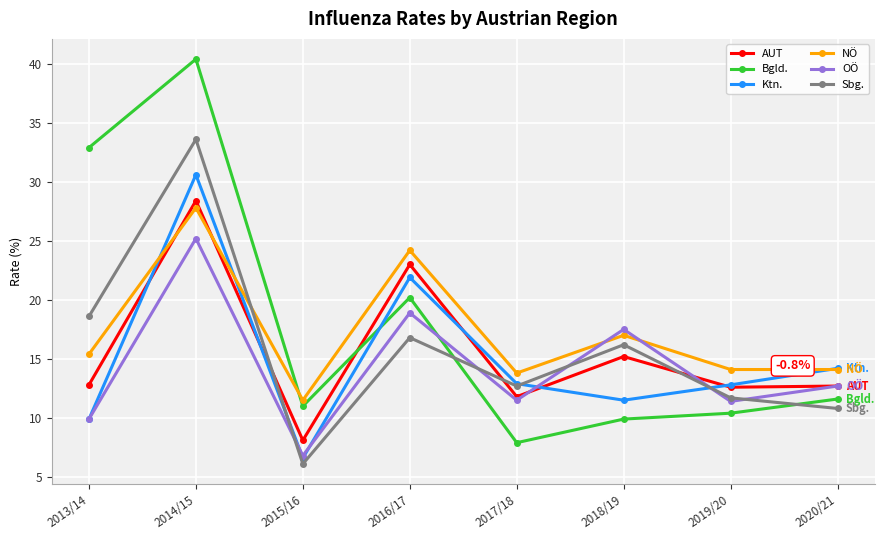

How many values in the NÖ series exceed 15?

4